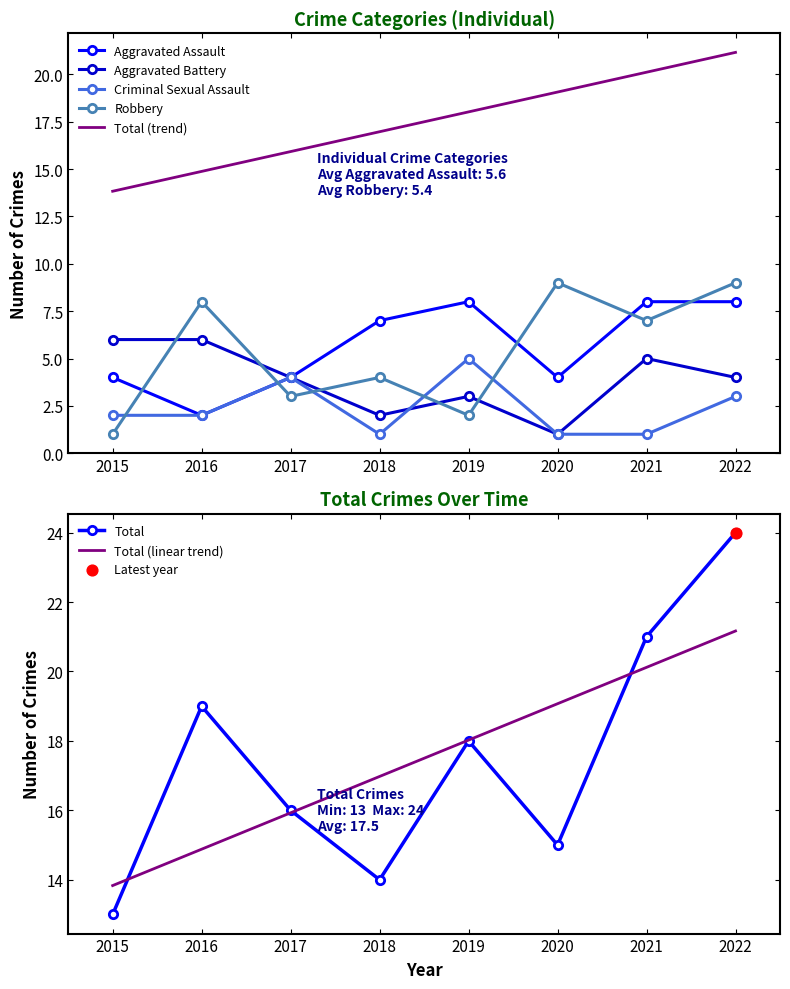

Which series has the largest Y range (max minus min)?

Total